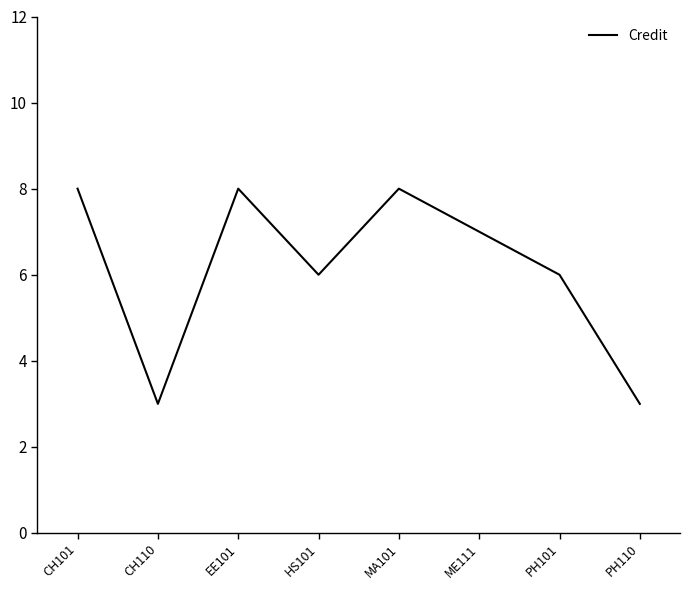

What is the change in value from EE101 to HS101?

-2